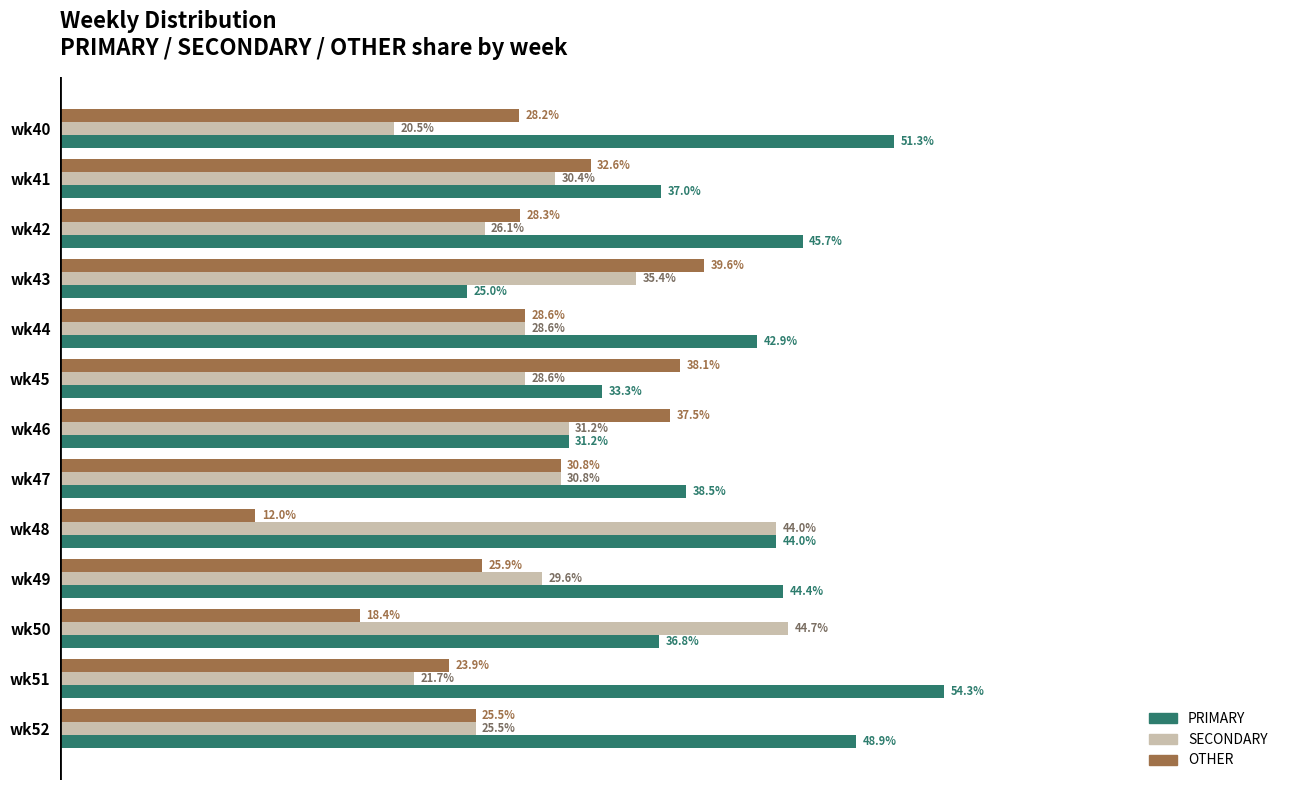

Which series has the largest total across all categories?

PRIMARY